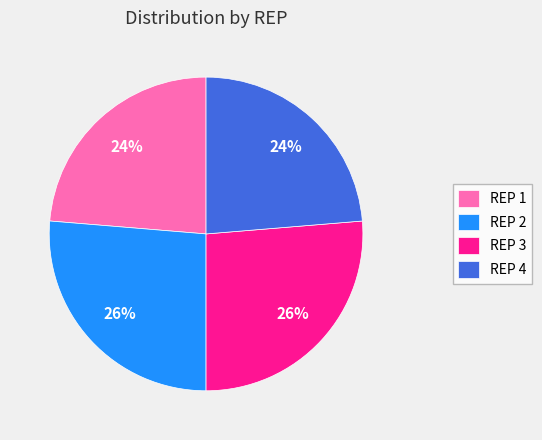

True or false: REP 4 accounts for 51% of the total.

False